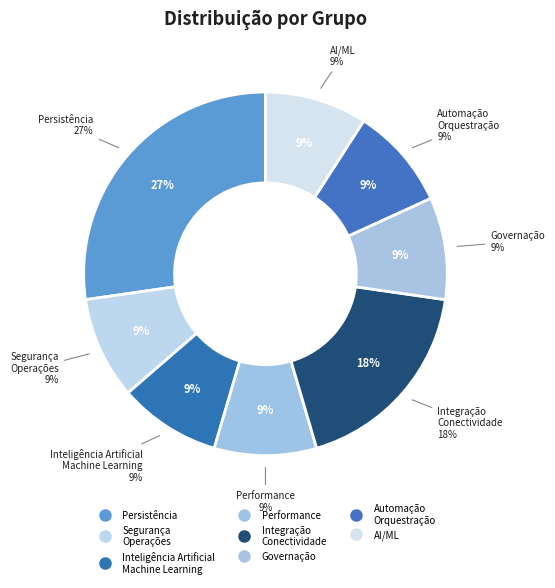

Does AI/ML represent more than half of the total?

No